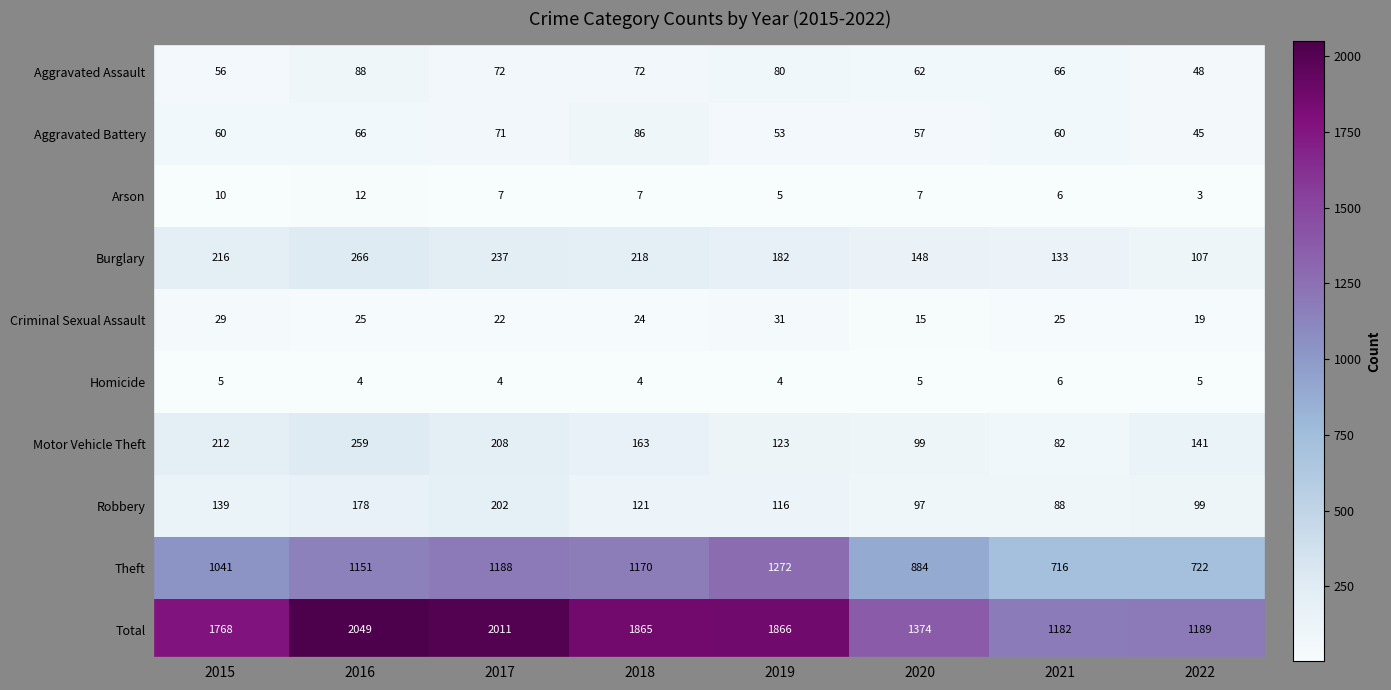

List the series in order of their peak value, highest first.

Total, Theft, Burglary, Motor Vehicle Theft, Robbery, Aggravated Assault, Aggravated Battery, Criminal Sexual Assault, Arson, Homicide